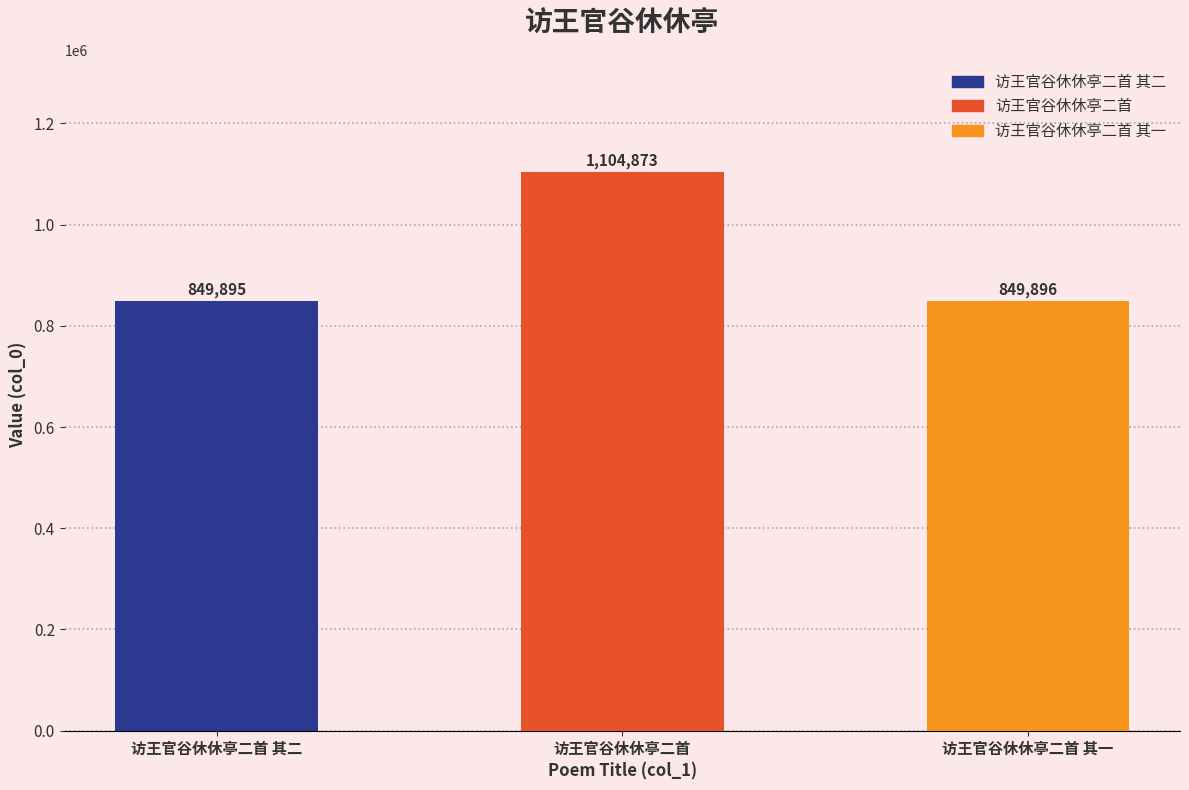

What is the ratio of the value at 访王官谷休休亭二首 其二 to the value at 访王官谷休休亭二首 其一?

1.0